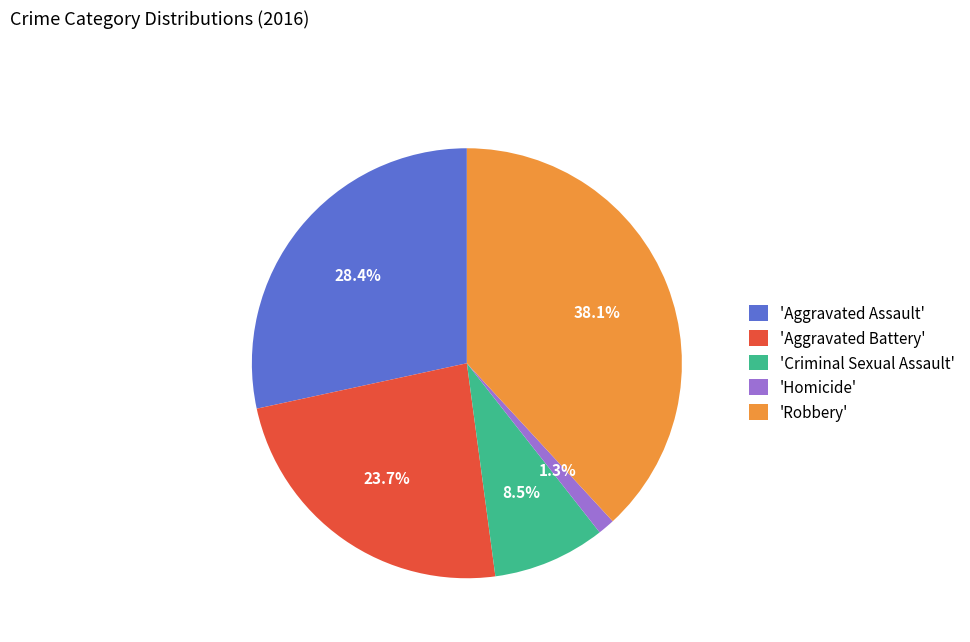

What is the smallest slice in the pie chart?

'Homicide'